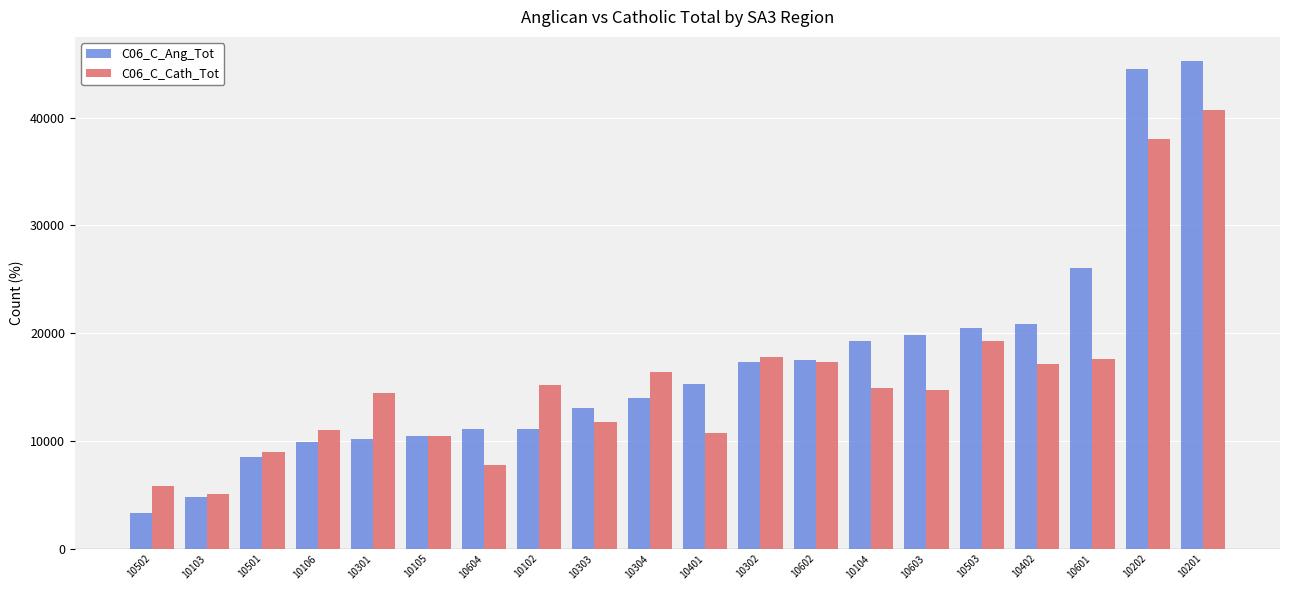

How many data points in C06_C_Cath_Tot are less than 14892?

10